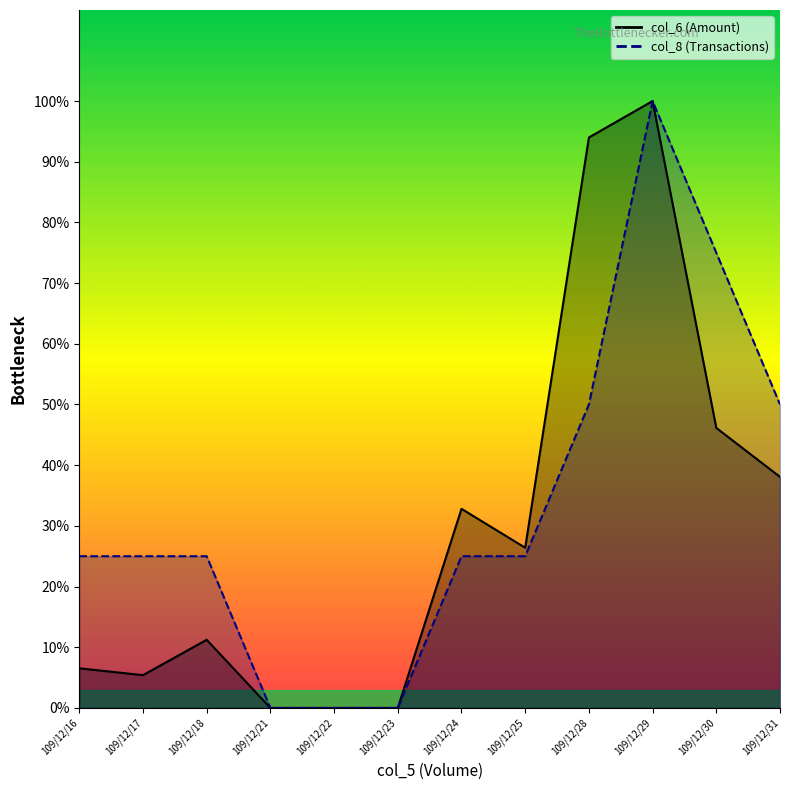

What is the difference between the maximum and minimum values in the col_8 series?

100.0